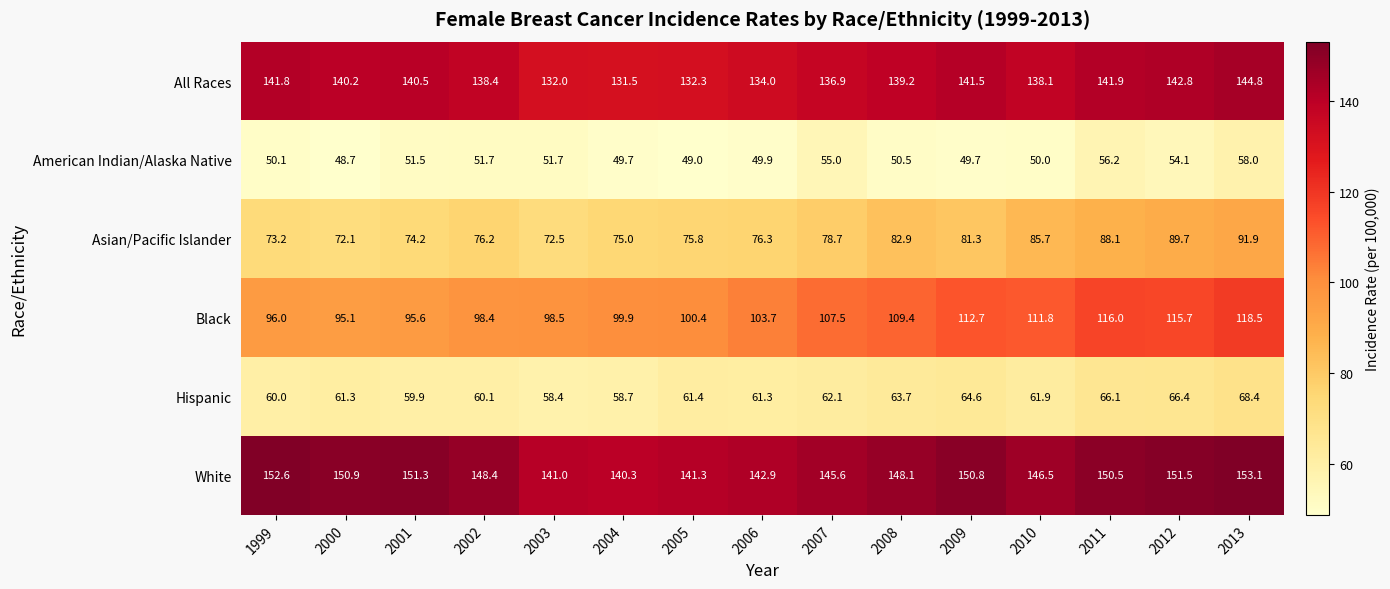

At how many categories does at least one series exceed 74?

15